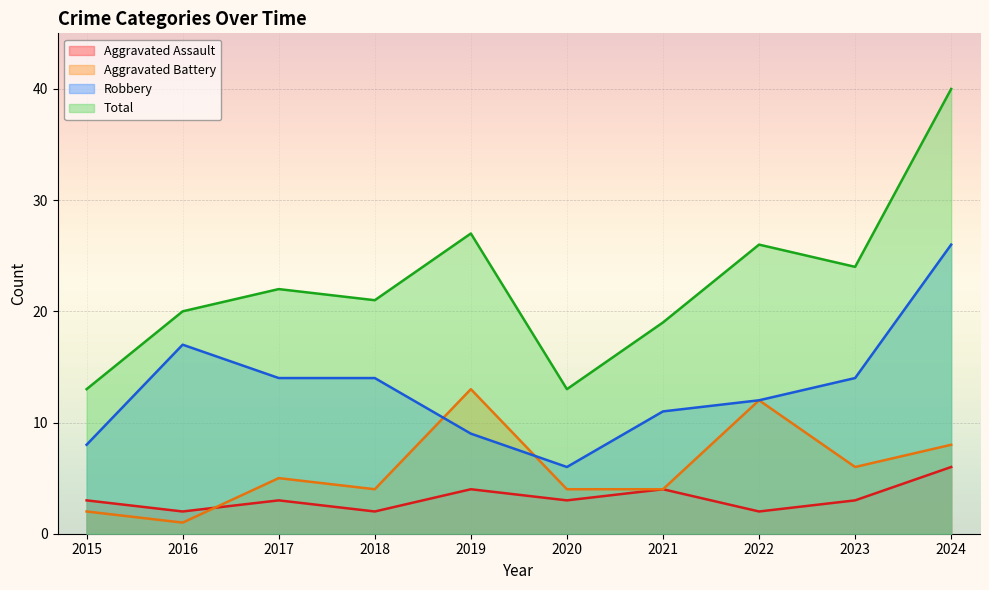

Which series has the widest spread of values?

Total